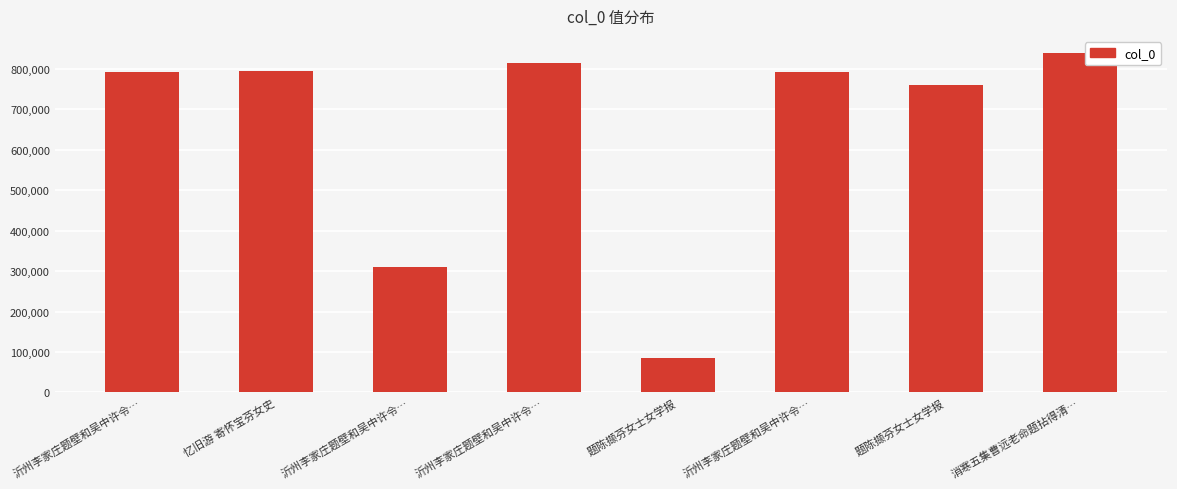

At which label is the value closest to 462742?

沂州李家庄题壁和吴中许令…